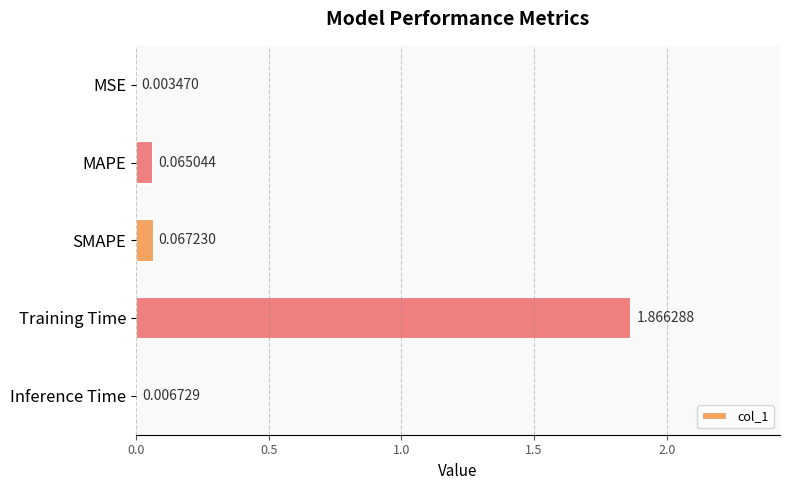

Which has a higher value, SMAPE or Training Time?

Training Time